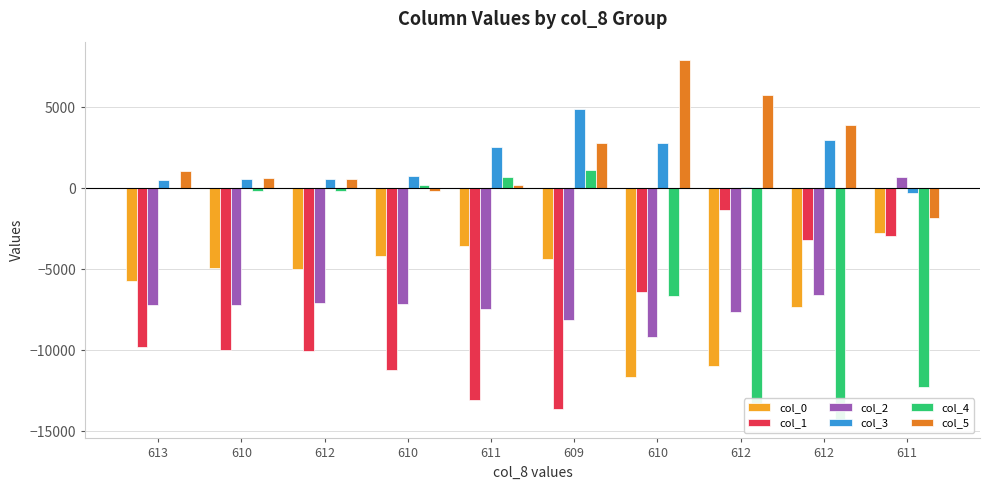

What is the total value across all series at 610?

-21170